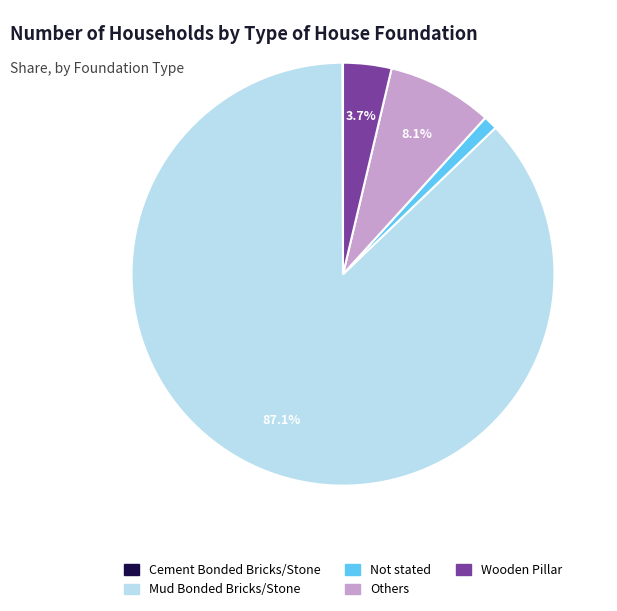

To the nearest percent, what is the difference between the largest and smallest slice percentages?

87%